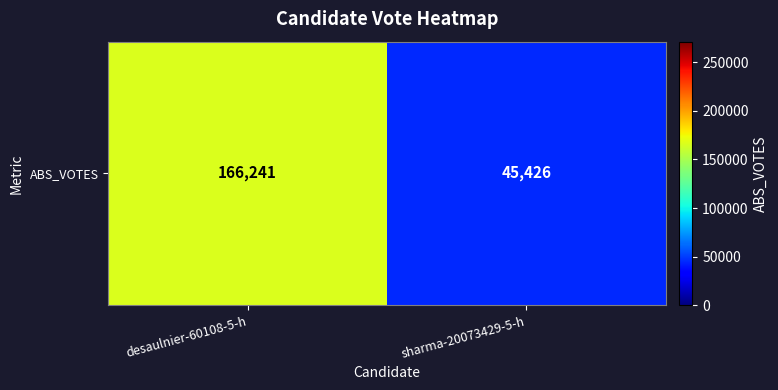

Rank the categories by value from highest to lowest.

desaulnier-60108-5-h, sharma-20073429-5-h